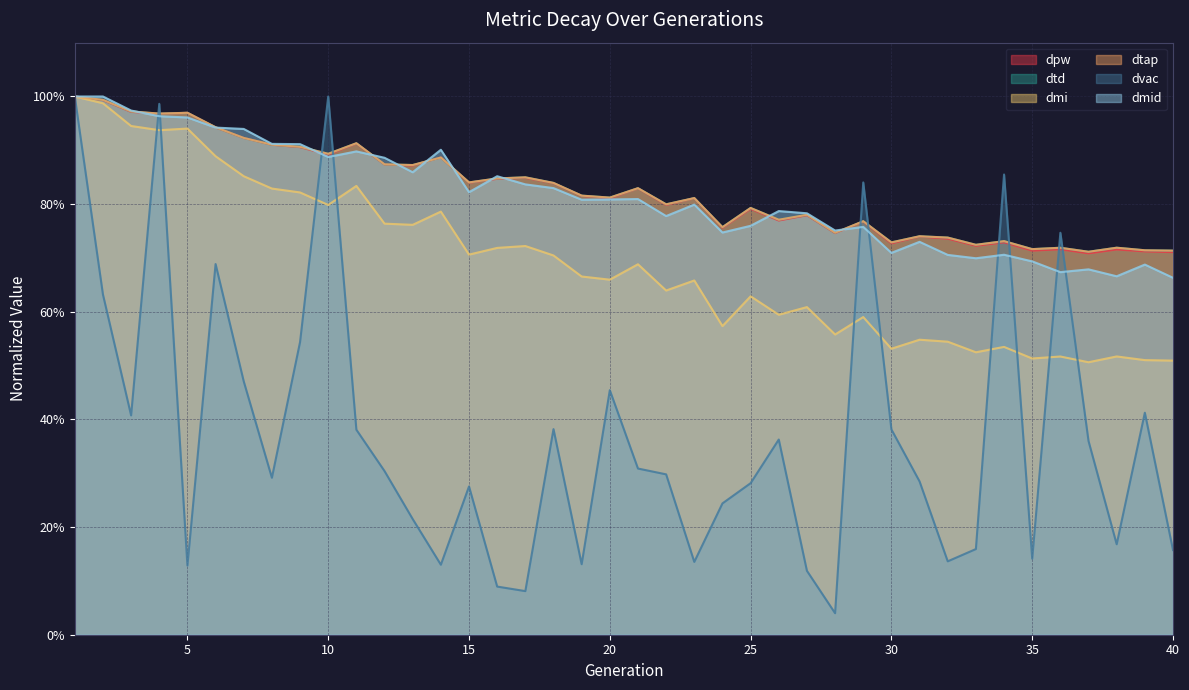

Reading right to left, transcribe all the data shown in this chart.

dpw: 0.7	0.7	0.7	0.7	0.7	0.7	0.7	0.7	0.7	0.7	0.7	0.8	0.7	0.8	0.8	0.8	0.8	0.8	0.8	0.8	0.8	0.8	0.8	0.8	0.8	0.8	0.9	0.9	0.9	0.9	0.9	0.9	0.9	0.9	0.9	1.0	1.0	1.0	1.0	1.0
dtd: 0.7	0.7	0.7	0.7	0.7	0.7	0.7	0.7	0.7	0.7	0.7	0.8	0.7	0.8	0.8	0.8	0.8	0.8	0.8	0.8	0.8	0.8	0.8	0.8	0.8	0.8	0.9	0.9	0.9	0.9	0.9	0.9	0.9	0.9	0.9	1.0	1.0	1.0	1.0	1.0
dmi: 0.5	0.5	0.5	0.5	0.5	0.5	0.5	0.5	0.5	0.5	0.5	0.6	0.6	0.6	0.6	0.6	0.6	0.7	0.6	0.7	0.7	0.7	0.7	0.7	0.7	0.7	0.8	0.8	0.8	0.8	0.8	0.8	0.8	0.9	0.9	0.9	0.9	0.9	1.0	1.0
dtap: 0.7	0.7	0.7	0.7	0.7	0.7	0.7	0.7	0.7	0.7	0.7	0.8	0.7	0.8	0.8	0.8	0.8	0.8	0.8	0.8	0.8	0.8	0.8	0.8	0.8	0.8	0.9	0.9	0.9	0.9	0.9	0.9	0.9	0.9	0.9	1.0	1.0	1.0	1.0	1.0
dvac: 0.2	0.4	0.2	0.4	0.7	0.1	0.9	0.2	0.1	0.3	0.4	0.8	0.0	0.1	0.4	0.3	0.2	0.1	0.3	0.3	0.5	0.1	0.4	0.1	0.1	0.3	0.1	0.2	0.3	0.4	1.0	0.5	0.3	0.5	0.7	0.1	1.0	0.4	0.6	1.0
dmid: 0.7	0.7	0.7	0.7	0.7	0.7	0.7	0.7	0.7	0.7	0.7	0.8	0.8	0.8	0.8	0.8	0.7	0.8	0.8	0.8	0.8	0.8	0.8	0.8	0.9	0.8	0.9	0.9	0.9	0.9	0.9	0.9	0.9	0.9	0.9	1.0	1.0	1.0	1.0	1.0